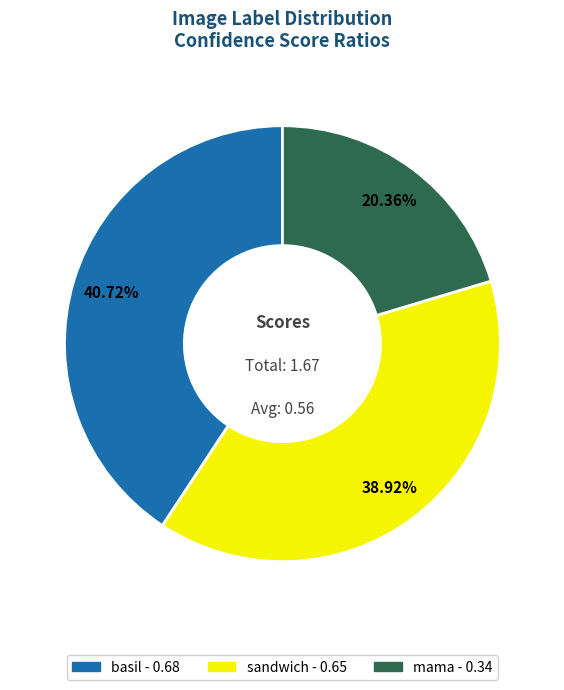

To the nearest percent, what is the combined percentage of basil and mama?

61%